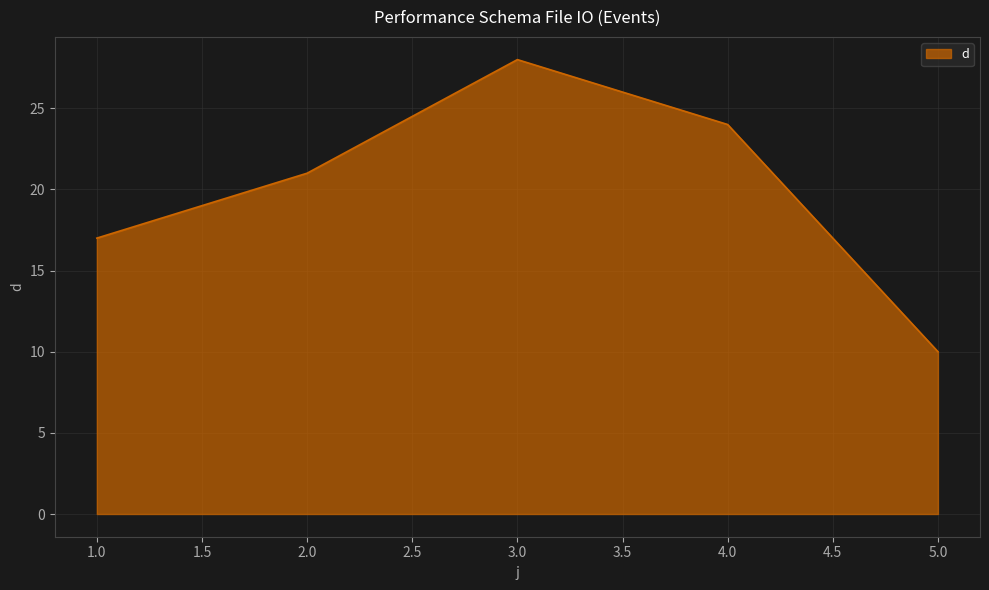

True or false: there are more than 0 points higher than both neighbors.

True